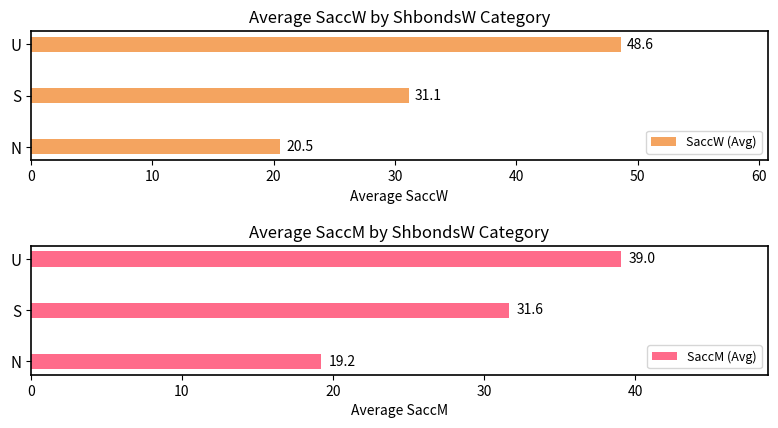

What is the value of the SaccM (Avg) bar at the 3rd from the left?

39.0